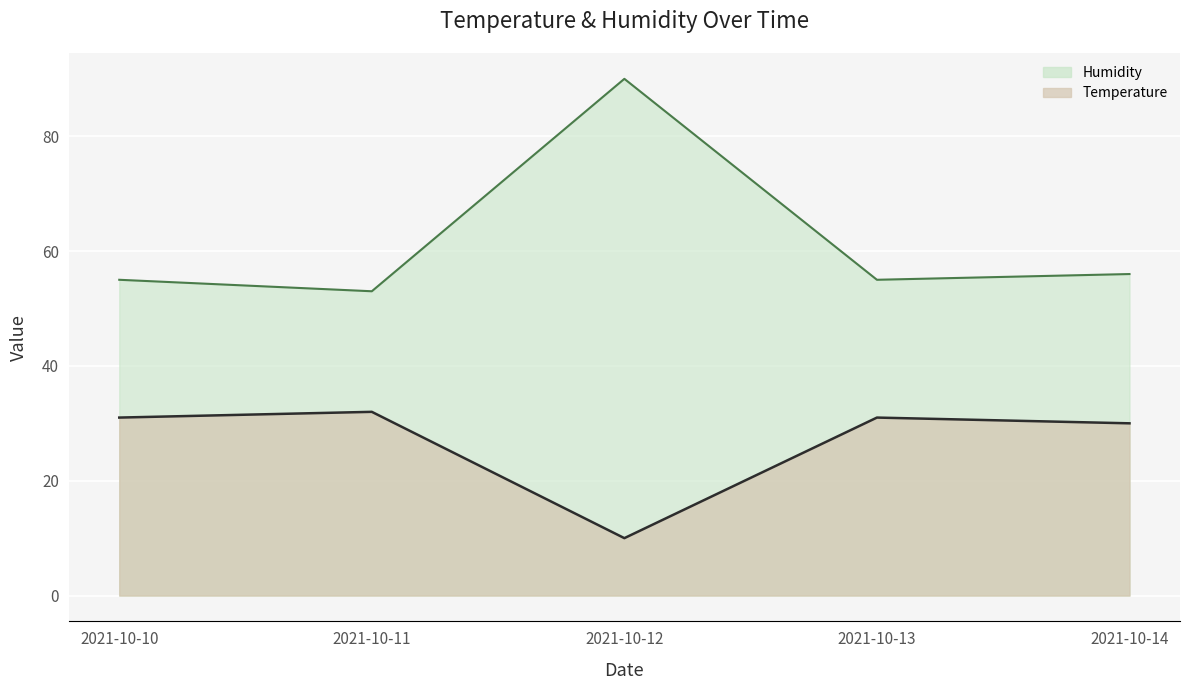

How many categories are shown in the chart?

5